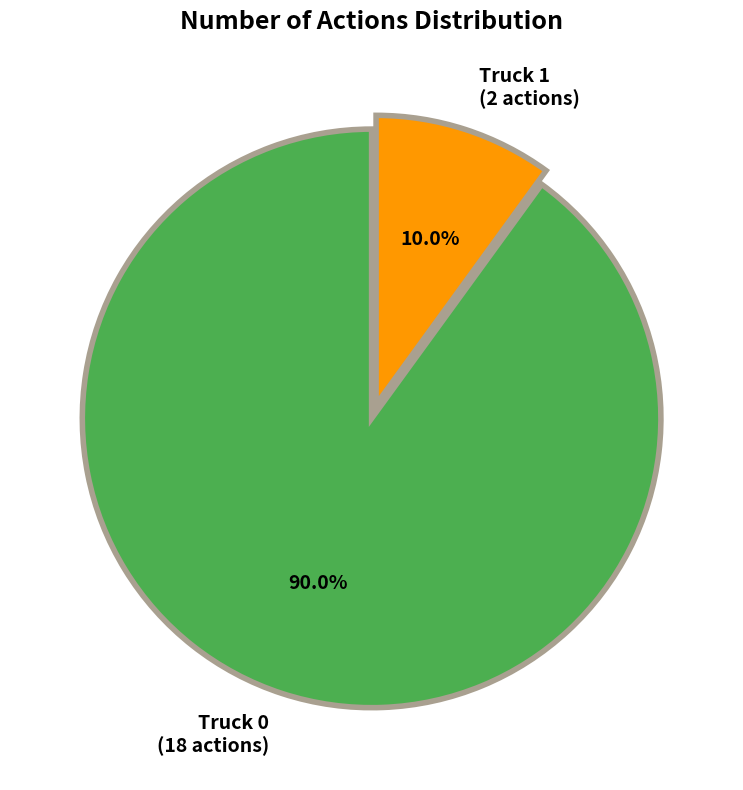

Which category has the smallest portion of the pie?

Truck 1